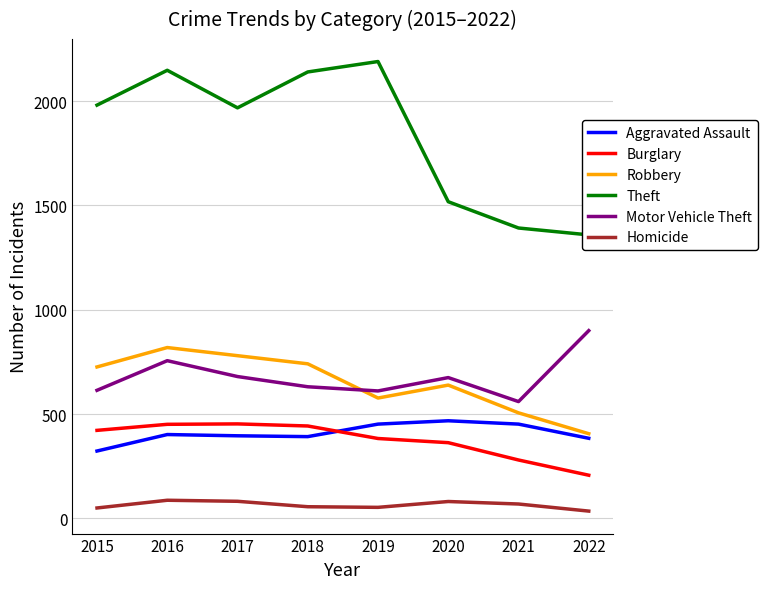

Is it true that Motor Vehicle Theft equals 341 at 2016?

False